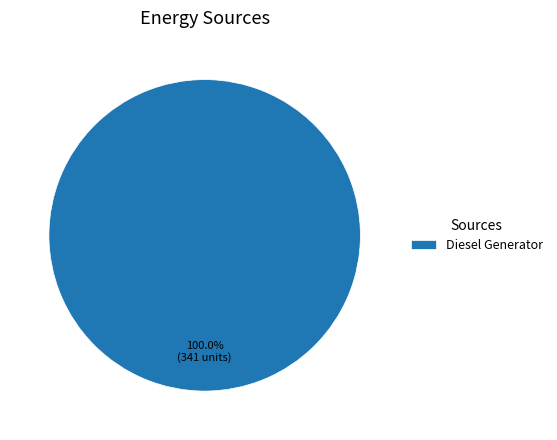

What is the majority slice?

Diesel Generator